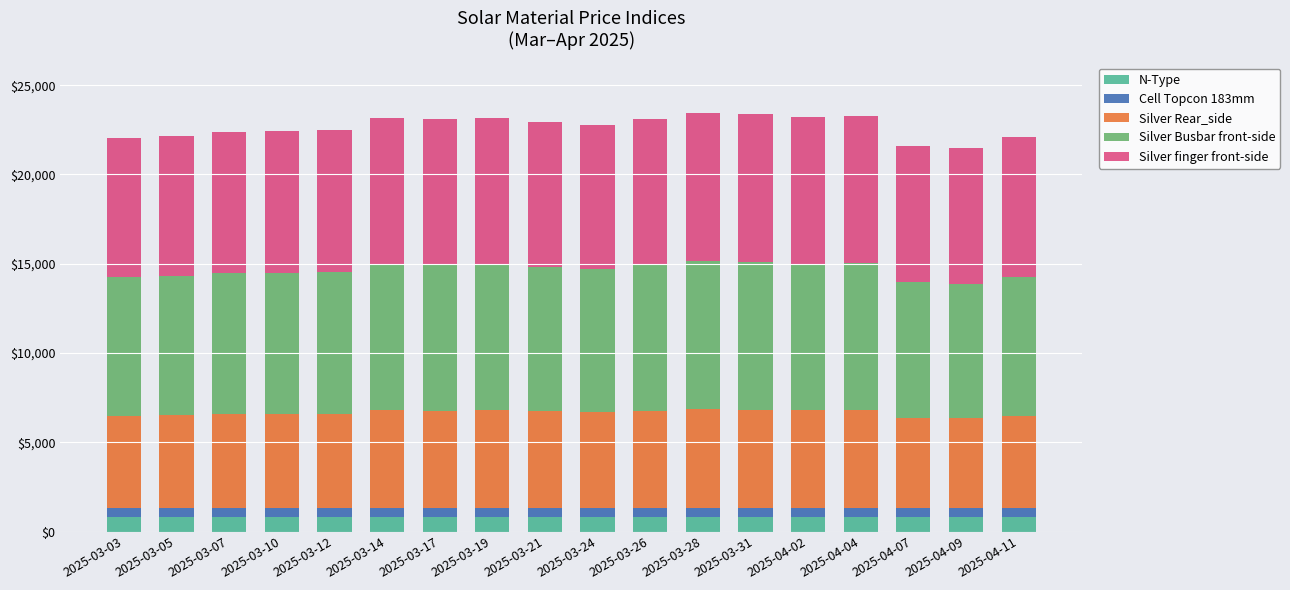

How many categories are shown in the chart?

18